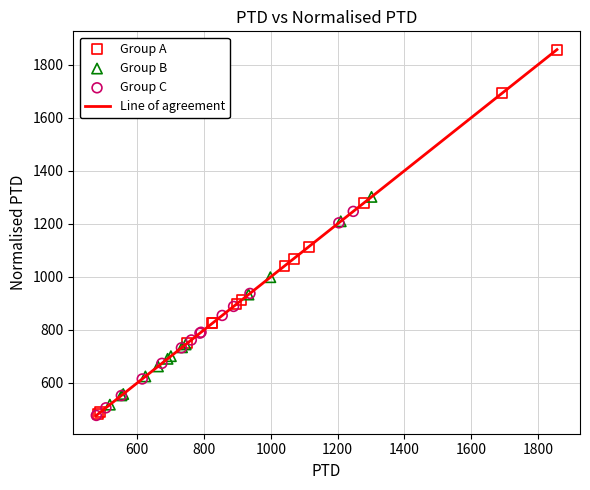

Which series has the widest spread of Y values?

Group A